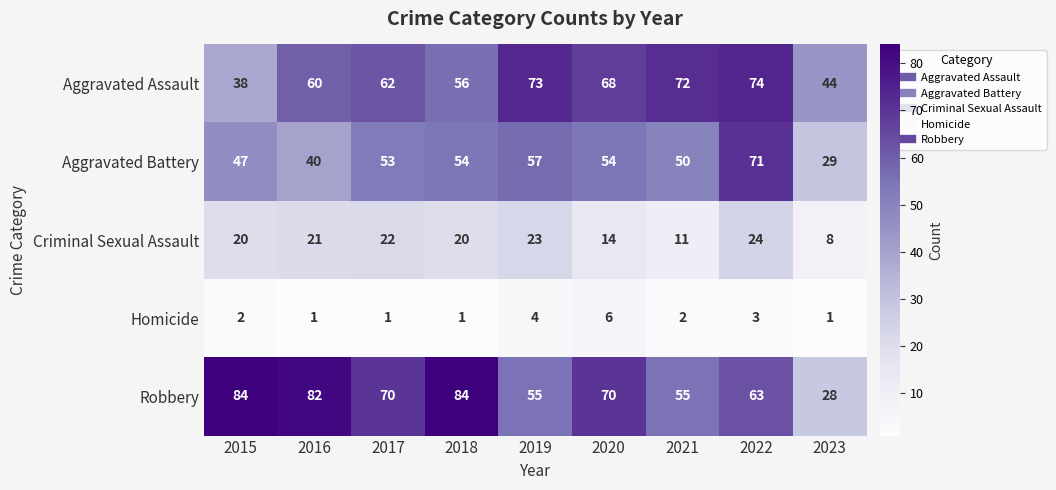

How many data points does each series have?

9